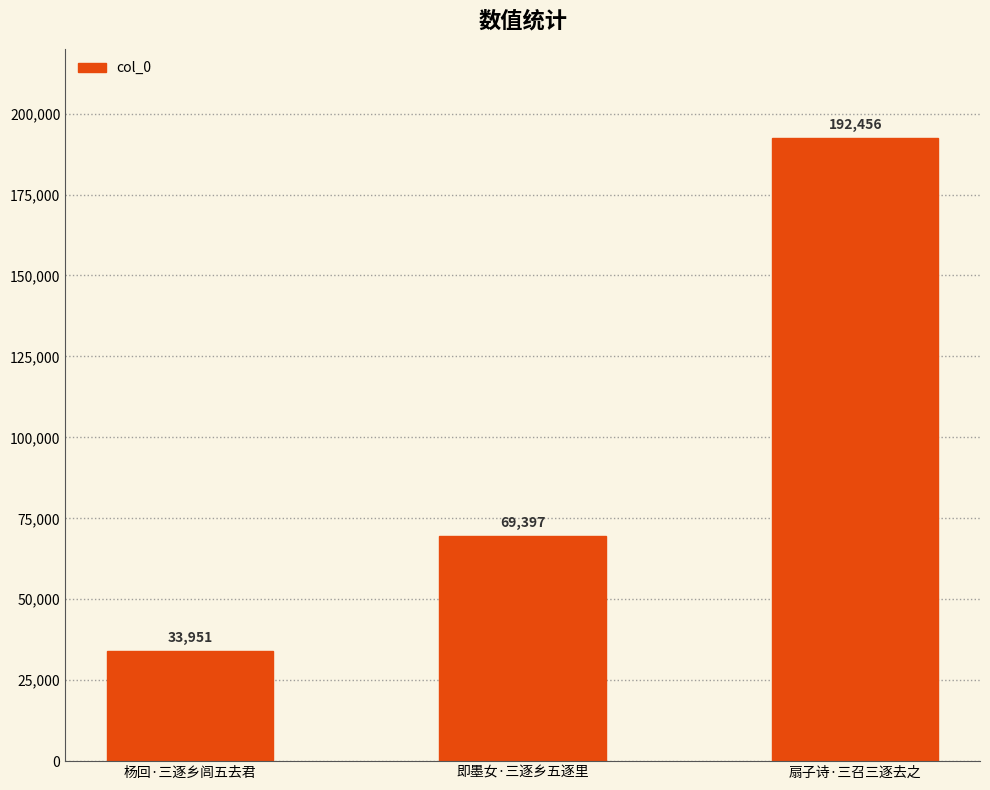

Approximately how many times larger is the value at 即墨女·三逐乡五逐里 compared to 杨回·三逐乡闾五去君?

2.0